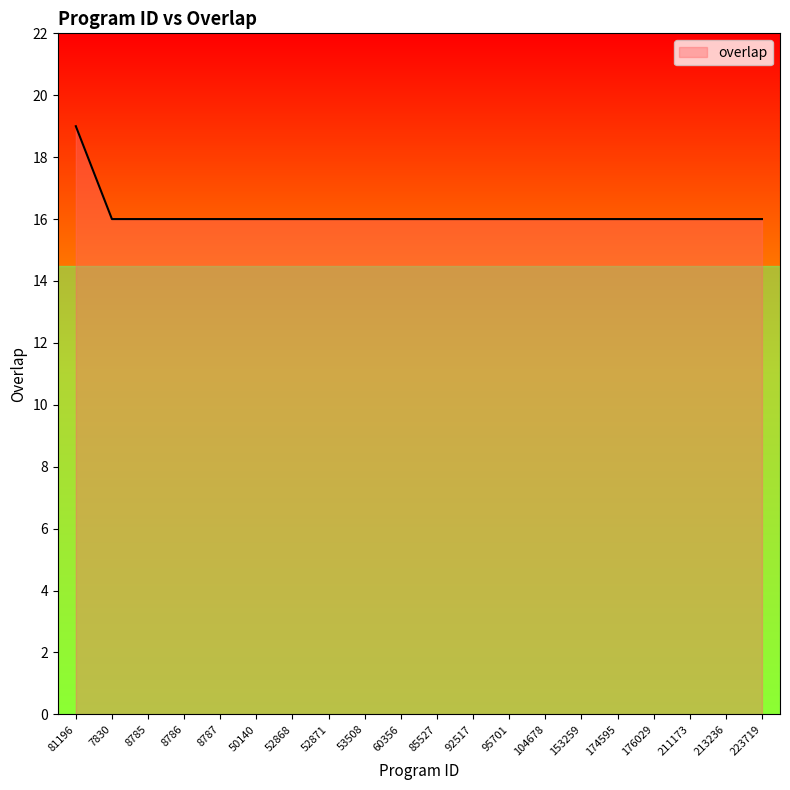

True or false: the data shows 16 at 53508.

True